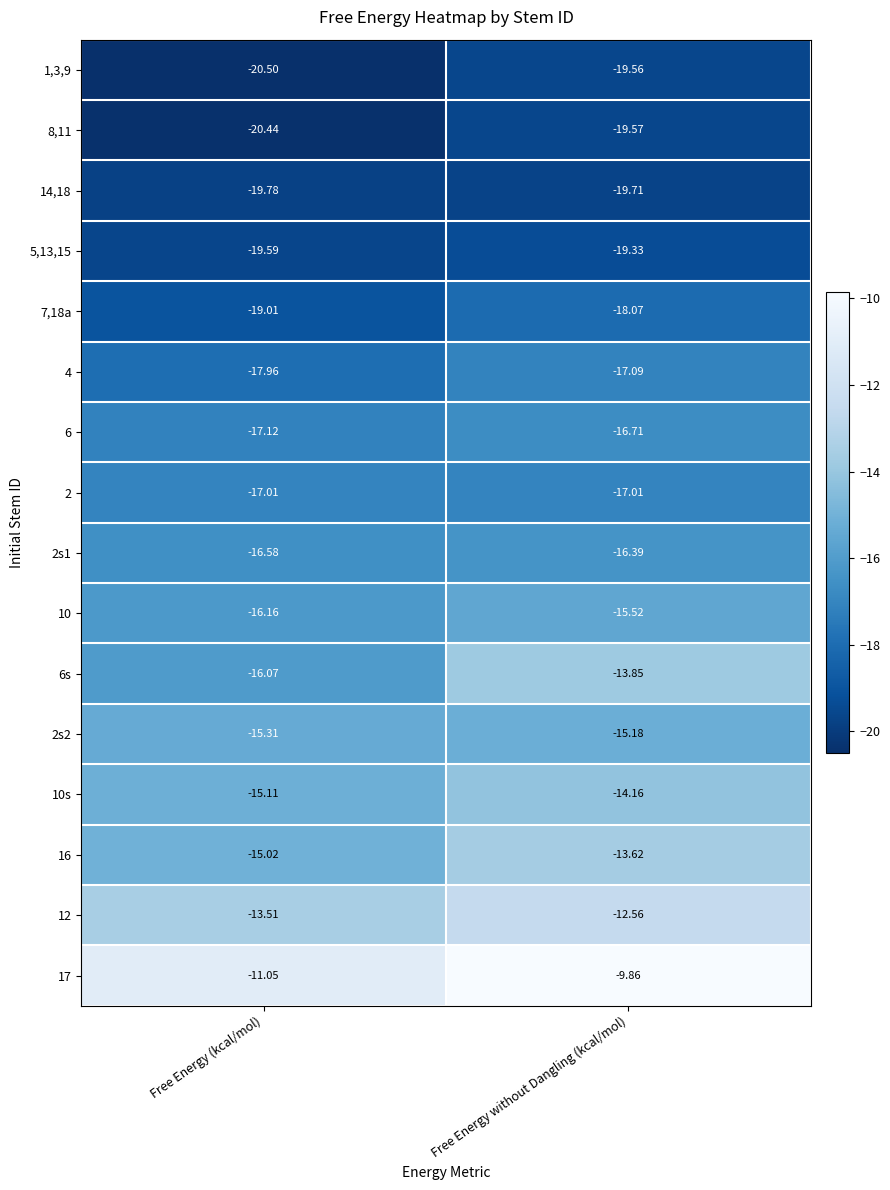

At which label does 2s1 reach its peak?

Free Energy without Dangling (kcal/mol)